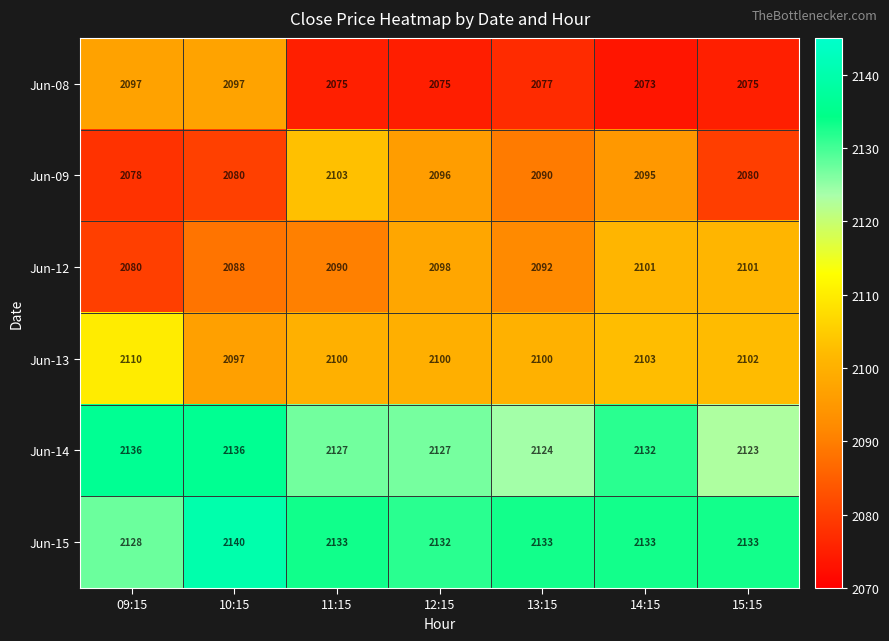

List the series in order of their peak value, highest first.

Jun-15, Jun-14, Jun-13, Jun-09, Jun-12, Jun-08